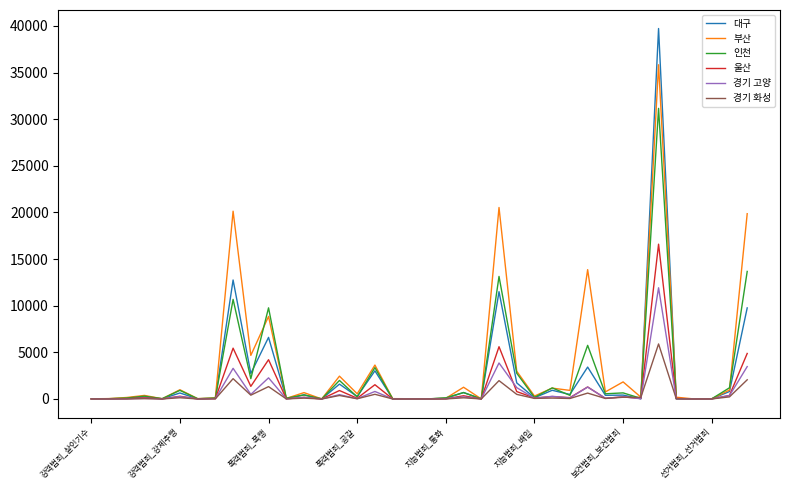

What is the difference between the maximum and second lowest values in the 부산 series?

35836